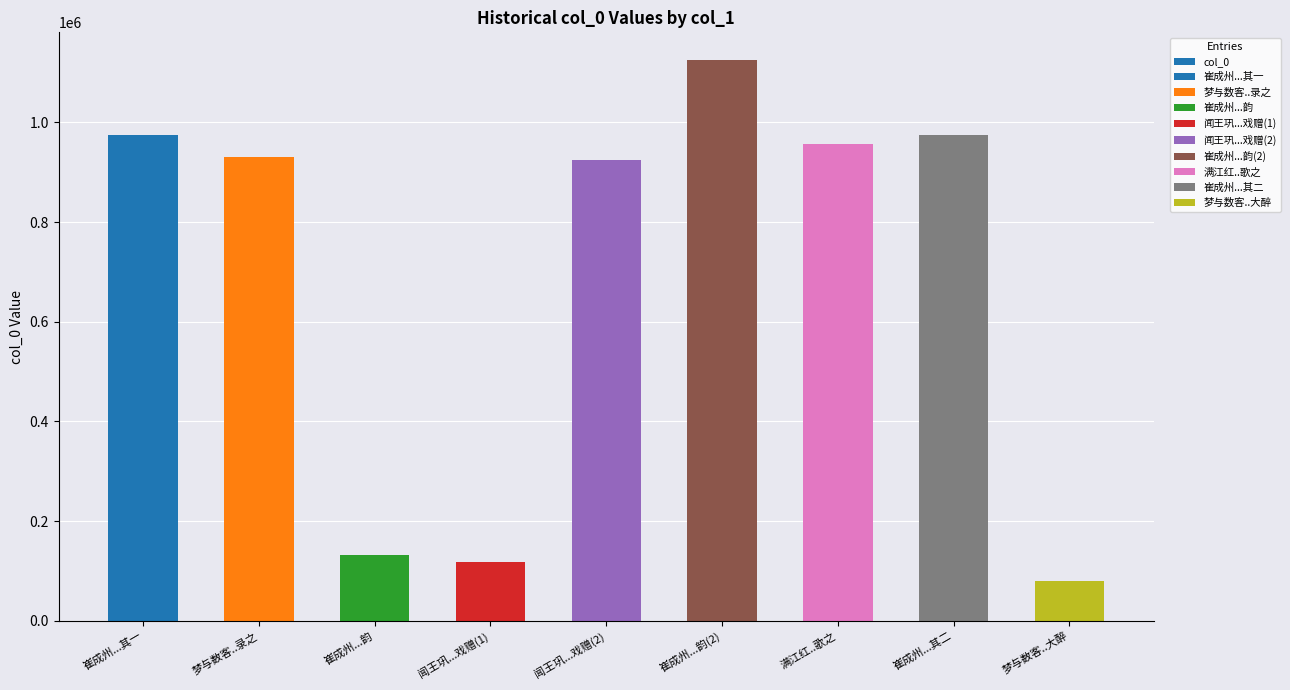

What is the value of the 9th bar from the left?

80173